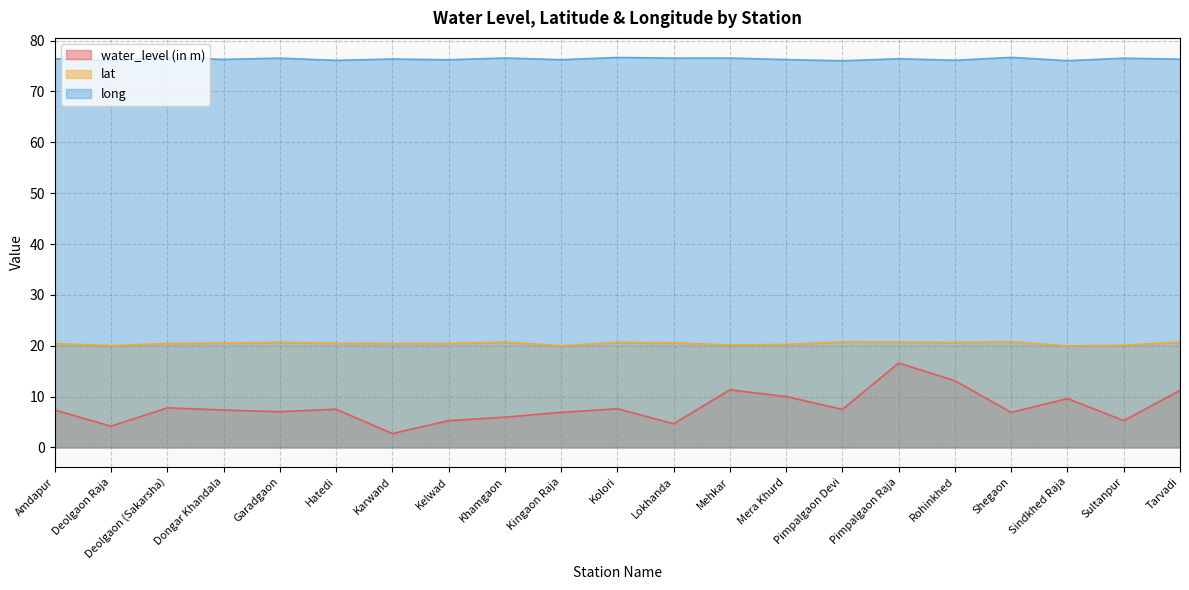

Which label corresponds to the smallest value in the chart?

Karwand